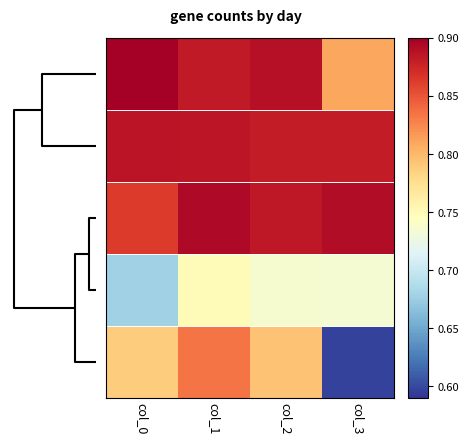

How many distinct data groups are displayed?

5